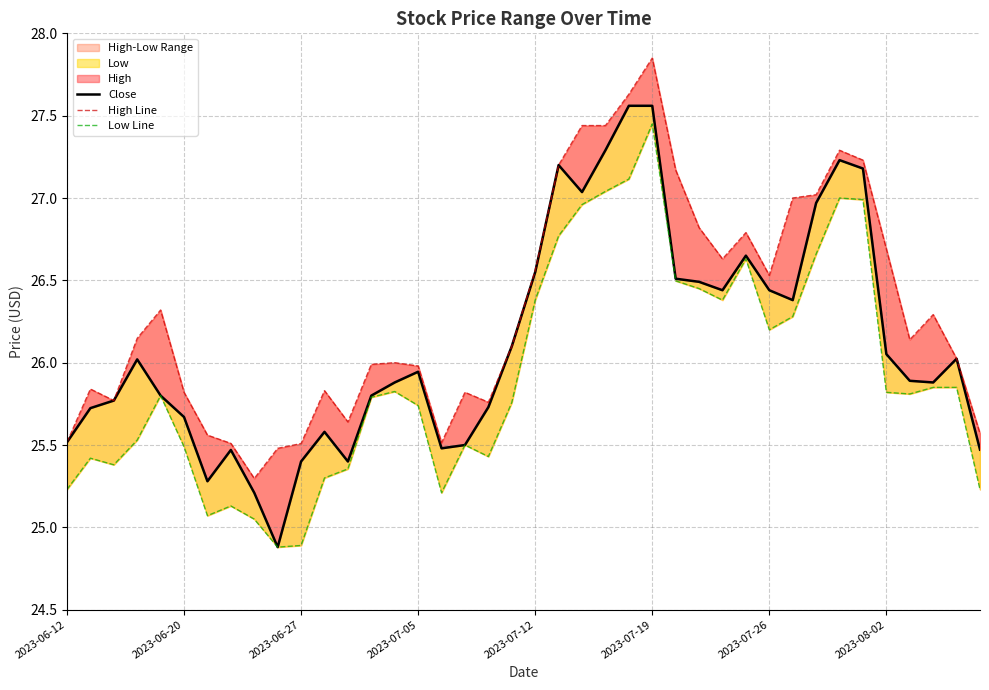

At which label does Low Line first exceed 25?

2023-06-12